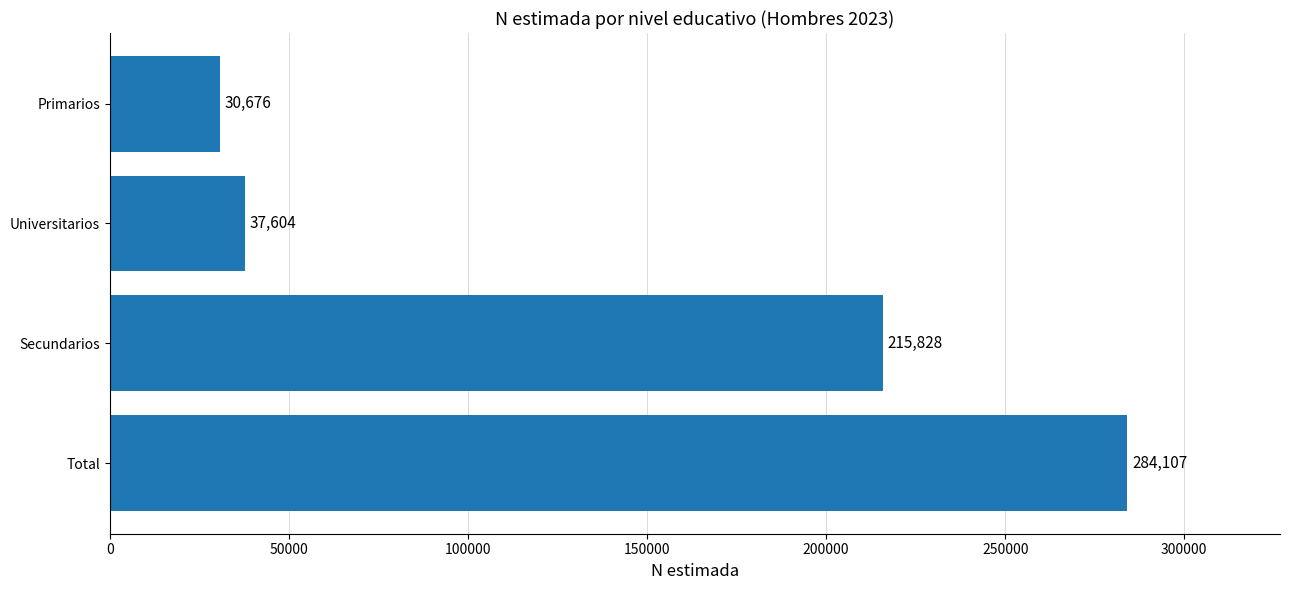

Rank the categories by value from highest to lowest.

Total, Secundarios, Universitarios, Primarios